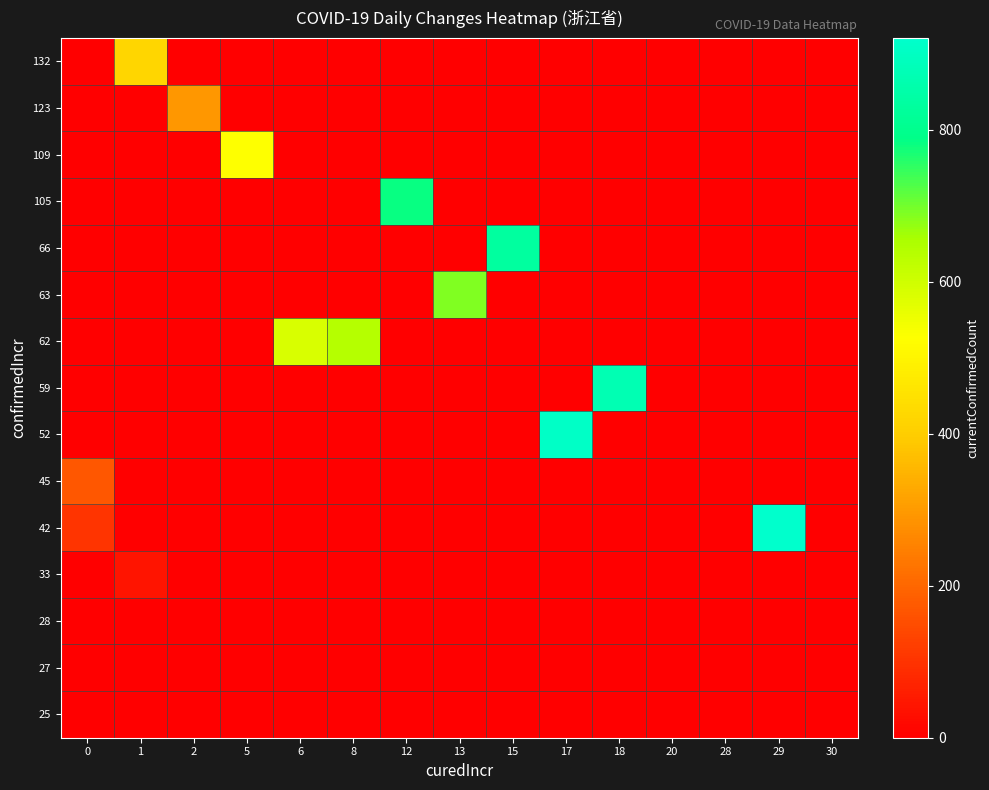

Reading right to left, transcribe all the data shown in this chart.

25: 30=0	29=0	28=0	20=0	18=0	17=0	15=0	13=0	12=0	8=0	6=0	5=0	2=0	1=0	0=0
27: 30=0	29=0	28=0	20=0	18=0	17=0	15=0	13=0	12=0	8=0	6=0	5=0	2=0	1=0	0=0
28: 30=0	29=0	28=0	20=0	18=0	17=0	15=0	13=0	12=0	8=0	6=0	5=0	2=0	1=0	0=0
33: 30=0	29=0	28=0	20=0	18=0	17=0	15=0	13=0	12=0	8=0	6=0	5=0	2=0	1=42	0=0
42: 30=0	29=921	28=0	20=0	18=0	17=0	15=0	13=0	12=0	8=0	6=0	5=0	2=0	1=0	0=103
45: 30=0	29=0	28=0	20=0	18=0	17=0	15=0	13=0	12=0	8=0	6=0	5=0	2=0	1=0	0=172
52: 30=0	29=0	28=0	20=0	18=0	17=908	15=0	13=0	12=0	8=0	6=0	5=0	2=0	1=0	0=0
59: 30=0	29=0	28=0	20=0	18=873	17=0	15=0	13=0	12=0	8=0	6=0	5=0	2=0	1=0	0=0
62: 30=0	29=0	28=0	20=0	18=0	17=0	15=0	13=0	12=0	8=638	6=584	5=0	2=0	1=0	0=0
63: 30=0	29=0	28=0	20=0	18=0	17=0	15=0	13=688	12=0	8=0	6=0	5=0	2=0	1=0	0=0
66: 30=0	29=0	28=0	20=0	18=0	17=0	15=832	13=0	12=0	8=0	6=0	5=0	2=0	1=0	0=0
105: 30=0	29=0	28=0	20=0	18=0	17=0	15=0	13=0	12=781	8=0	6=0	5=0	2=0	1=0	0=0
109: 30=0	29=0	28=0	20=0	18=0	17=0	15=0	13=0	12=0	8=0	6=0	5=528	2=0	1=0	0=0
123: 30=0	29=0	28=0	20=0	18=0	17=0	15=0	13=0	12=0	8=0	6=0	5=0	2=293	1=0	0=0
132: 30=0	29=0	28=0	20=0	18=0	17=0	15=0	13=0	12=0	8=0	6=0	5=0	2=0	1=424	0=0